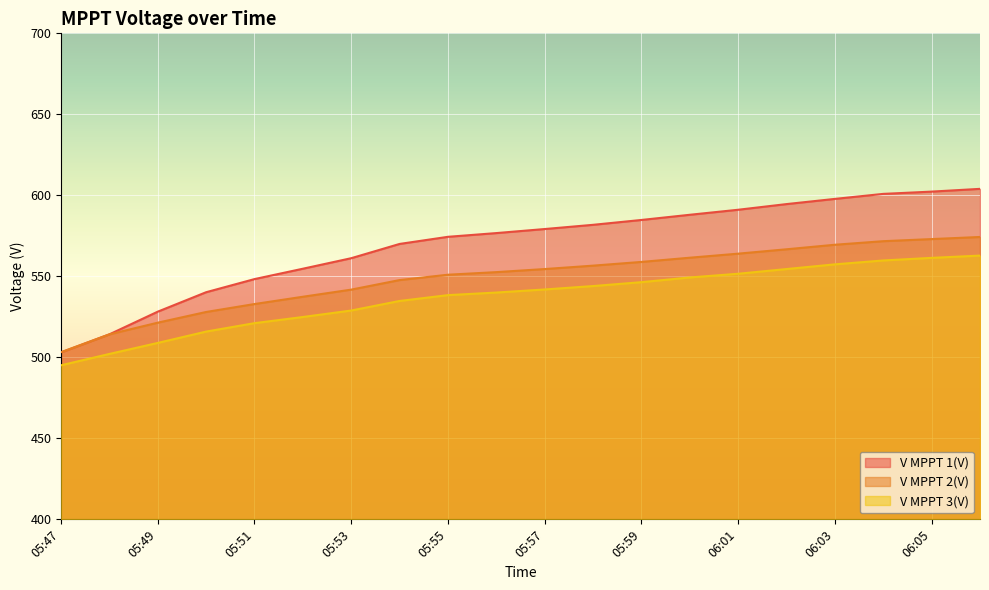

What is the label of the 18th point from the right?

05:49